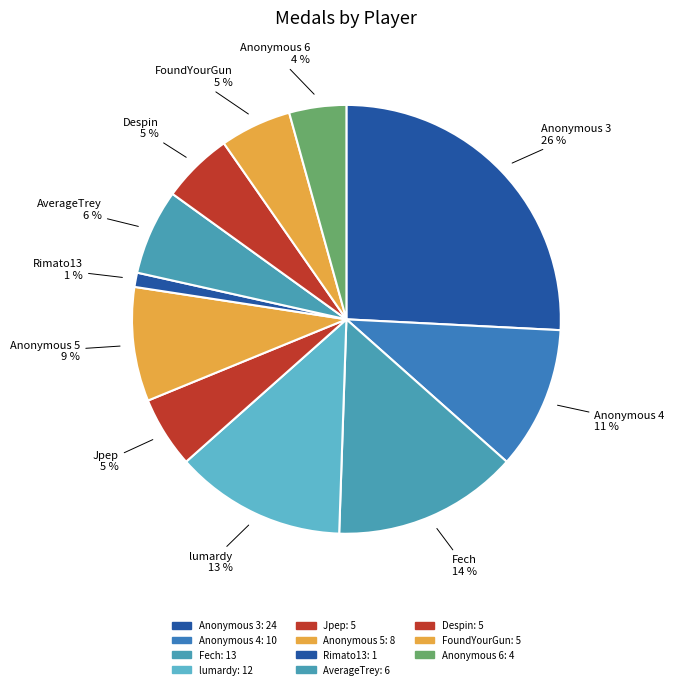

How many slices are in this pie chart?

11